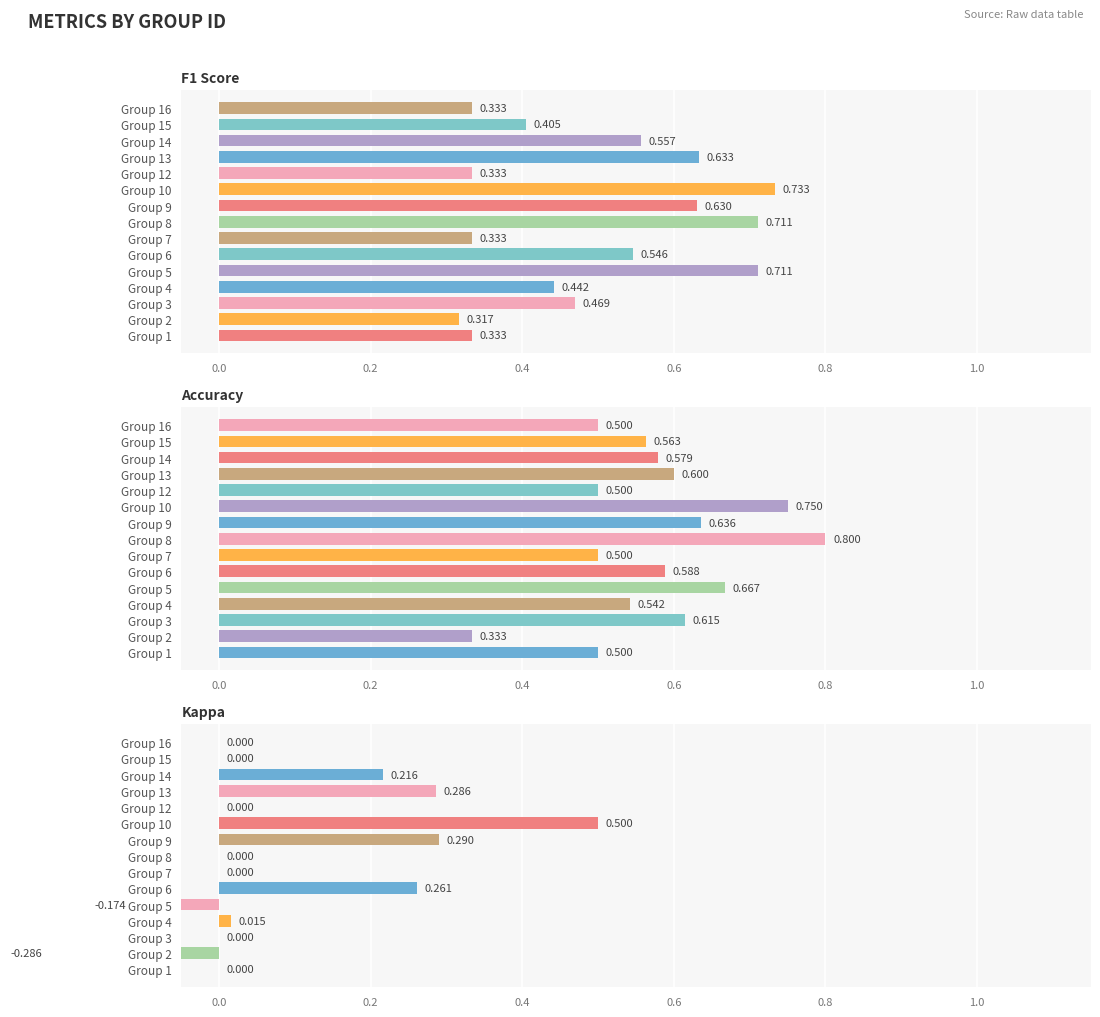

What is the sum of all Kappa values?

1.1